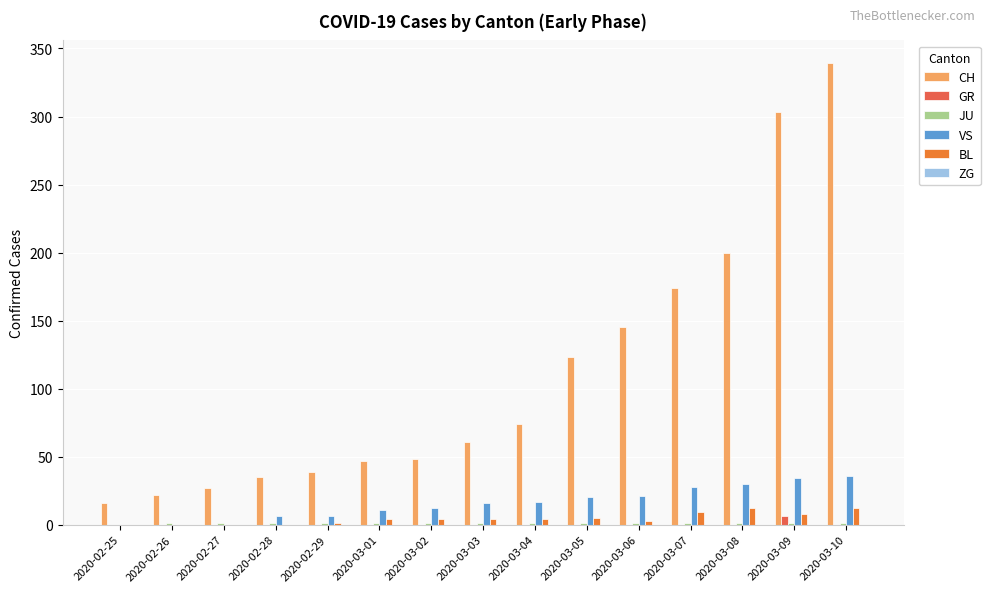

Which series changed the most between 2020-03-01 and 2020-03-07?

CH